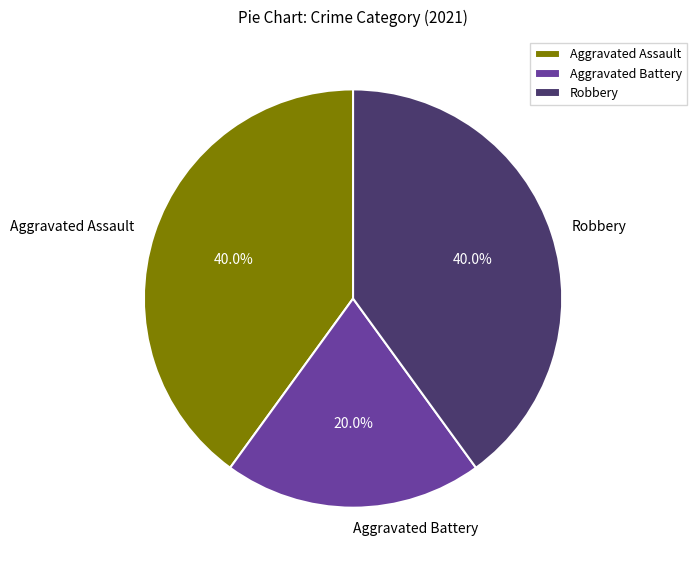

Which category has the smallest portion of the pie?

Aggravated Battery